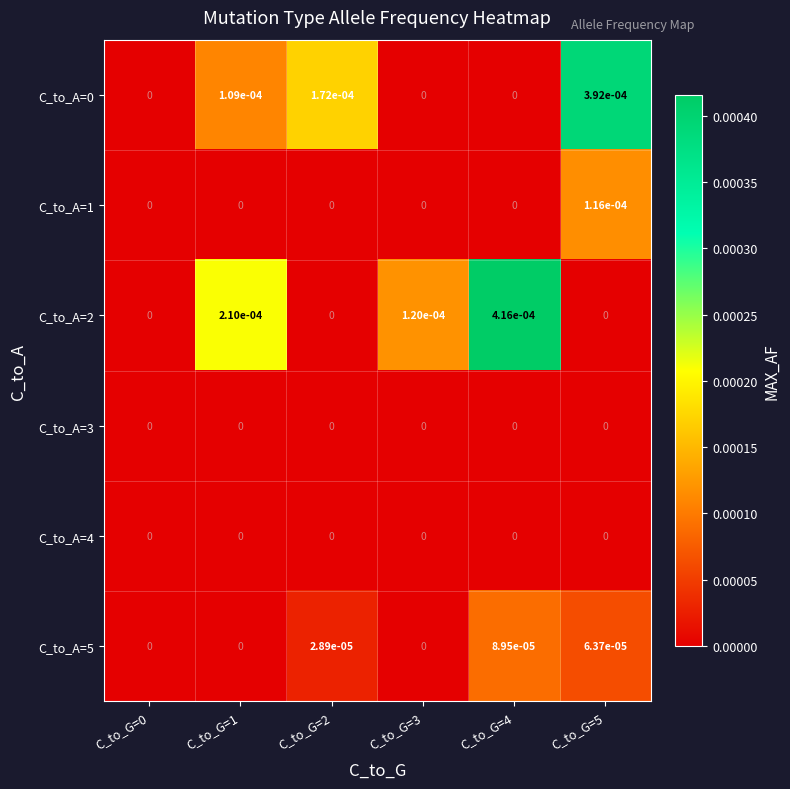

True or false: C_to_A=0 has a value of 0.0 at C_to_G=0.

True